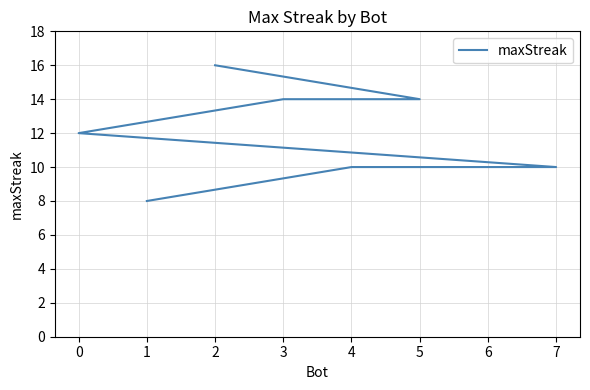

Which has a higher value, 3 or 1?

3